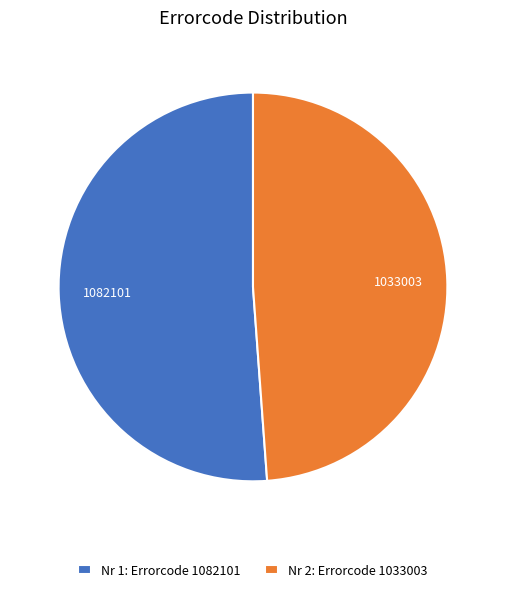

True or false: Nr 2: Errorcode 1033003 accounts for 40% of the total.

False